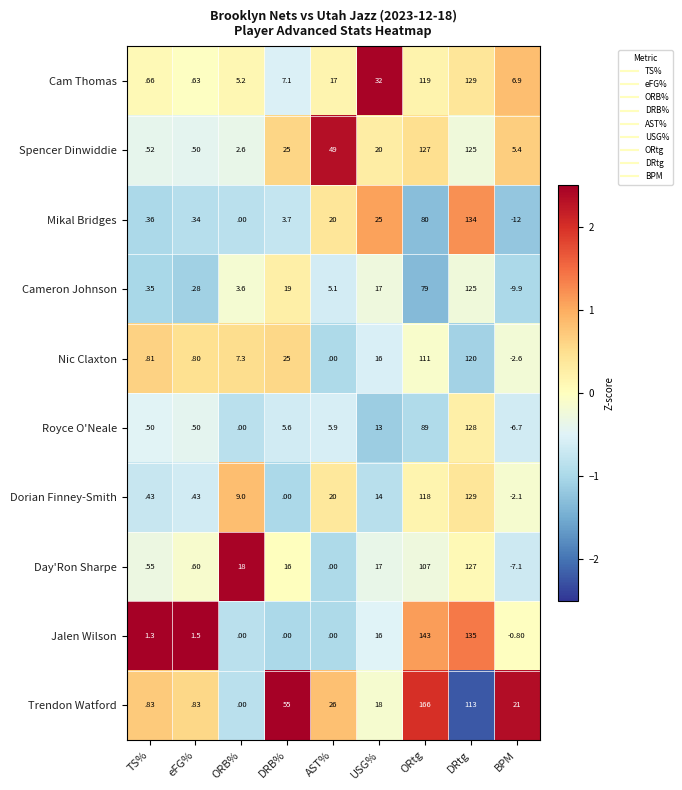

Rank the categories by Nic Claxton value from lowest to highest.

BPM, AST%, eFG%, TS%, ORB%, USG%, DRB%, ORtg, DRtg